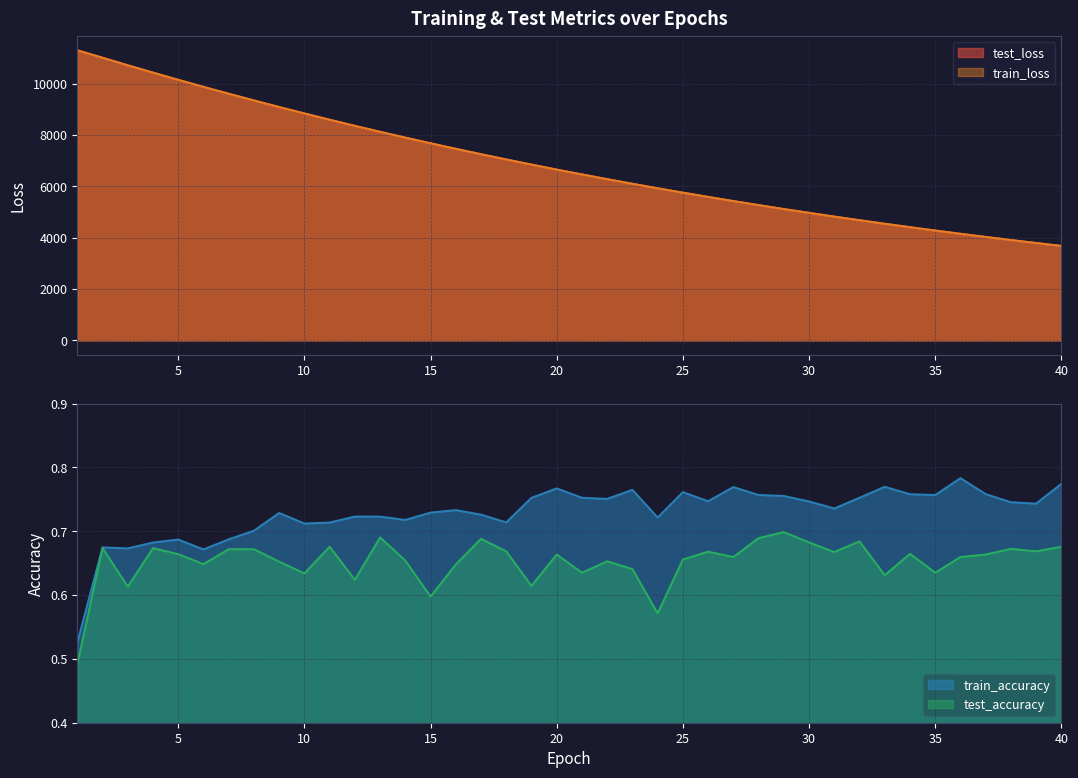

True or false: train_accuracy and test_accuracy intersect in this chart.

False